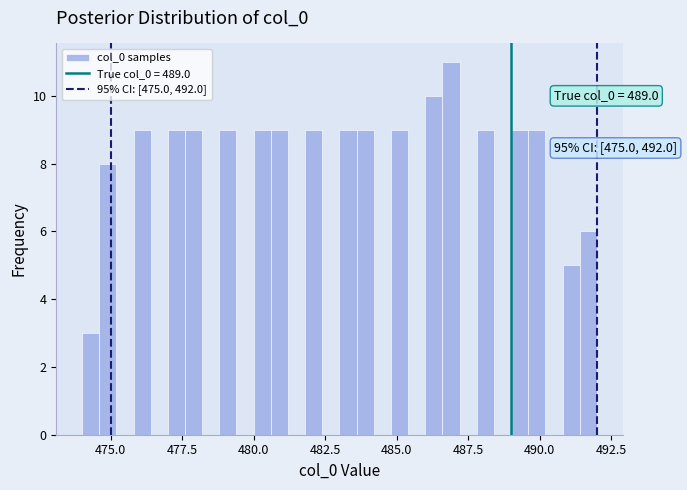

Read against the x-axis, roughly where is the centre of the tallest bar?

487.0